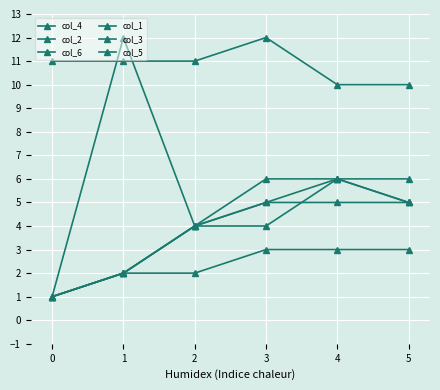

List the series in order of their peak value, highest first.

col_6, col_5, col_4, col_3, col_2, col_1